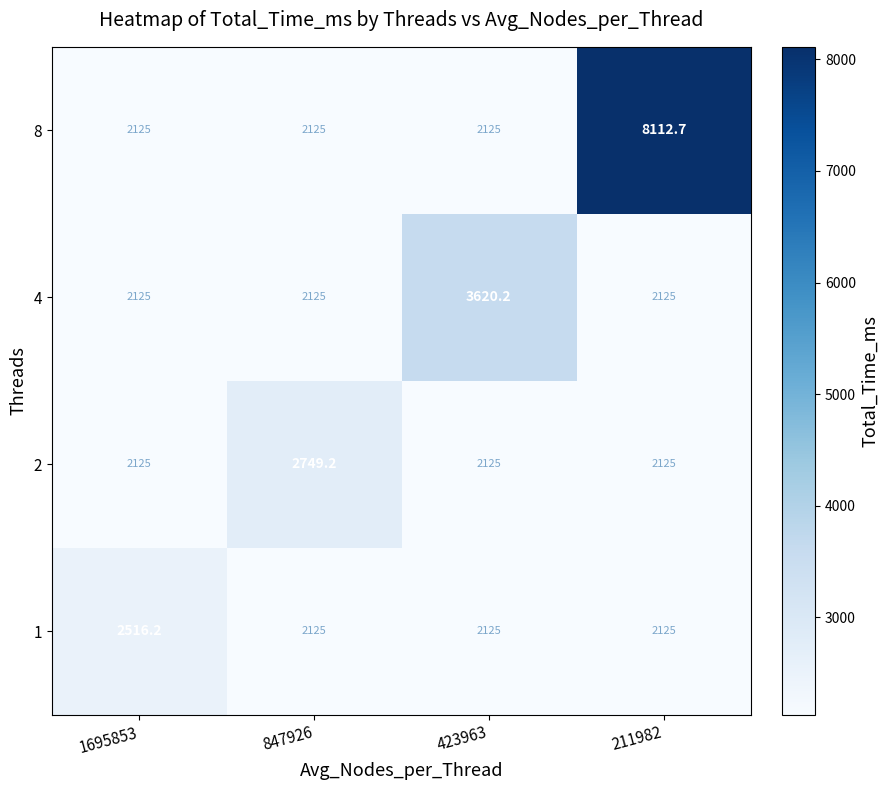

Rank the series by their maximum value, from lowest to highest.

1, 2, 4, 8